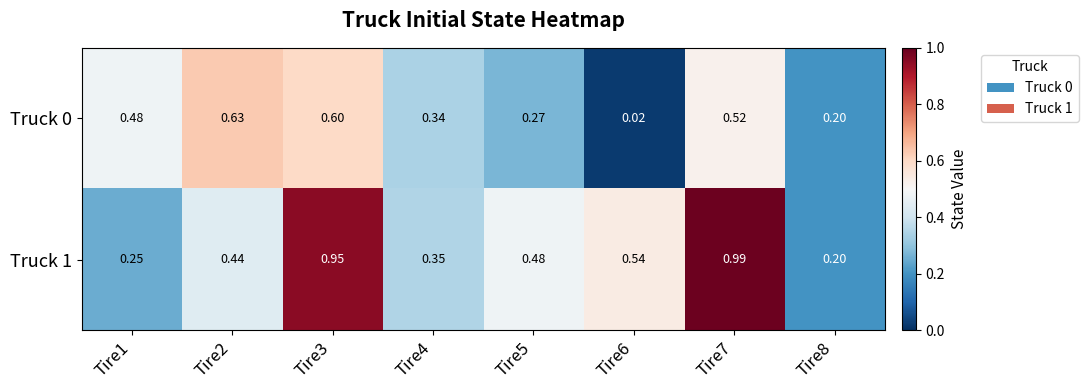

Is the value of Truck 0 at Tire3 greater than the value of Truck 1 at Tire2?

Yes